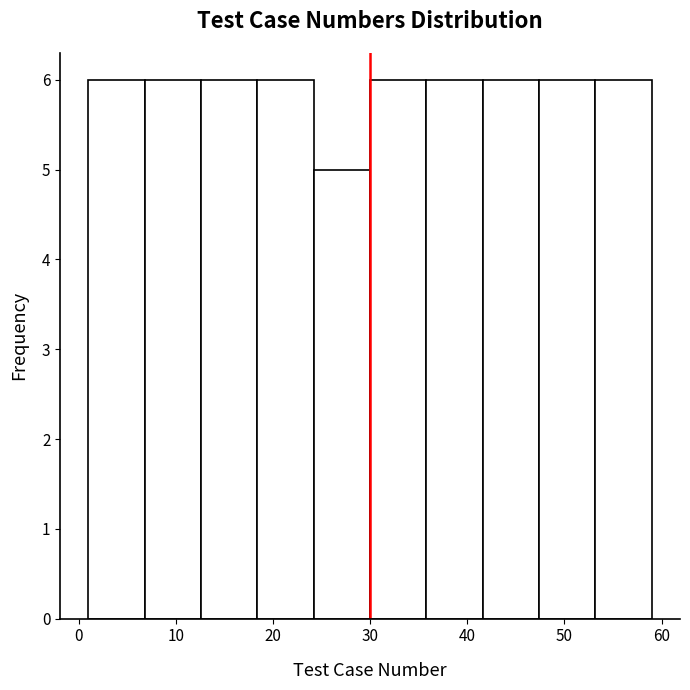

Reading left to right, list every bar in this chart as the range it spans on the x-axis followed by its height. Neither the bar edges nor the heights are printed on the chart, so give them approximately, as read against the axes.

1.0 to 6.8: 6
6.8 to 12.6: 6
12.6 to 18.4: 6
18.4 to 24.2: 6
24.2 to 30.0: 5
30.0 to 35.8: 6
35.8 to 41.6: 6
41.6 to 47.4: 6
47.4 to 53.2: 6
53.2 to 59.0: 6